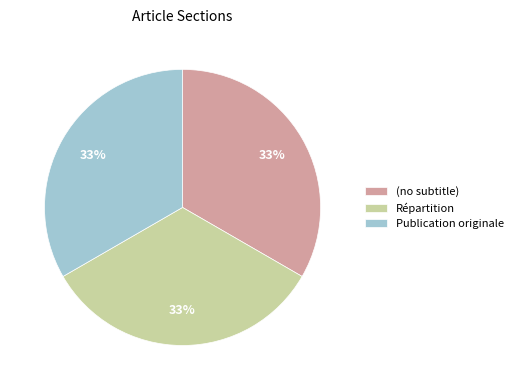

What percentage is the Répartition slice, to the nearest percent?

33%